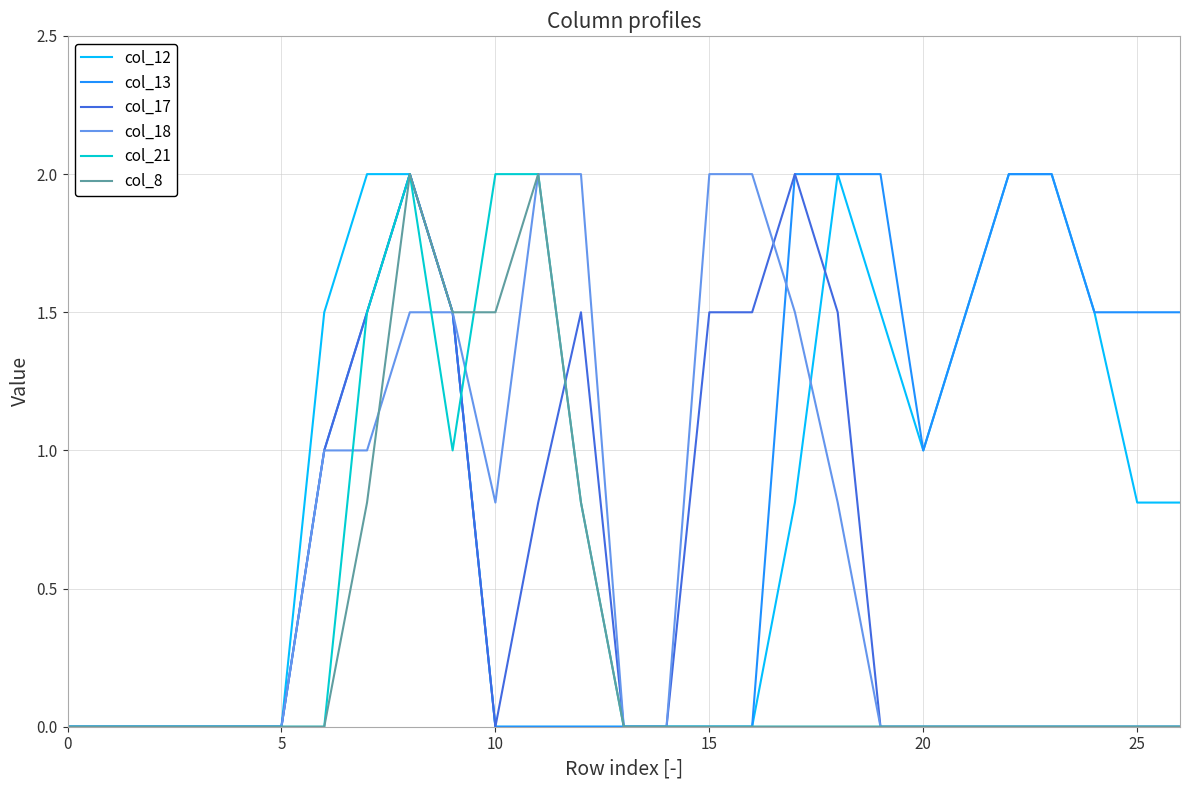

What is the sum of all col_17 values?

14.8